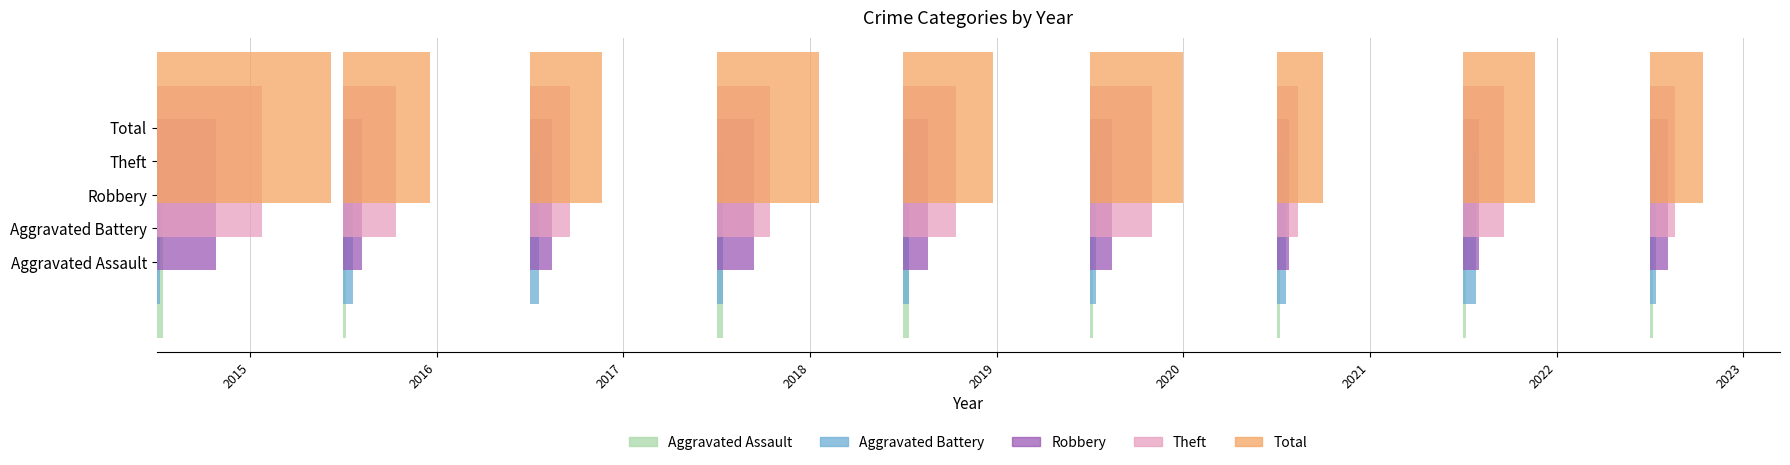

Which has a higher value, 2018 or 2023?

2018